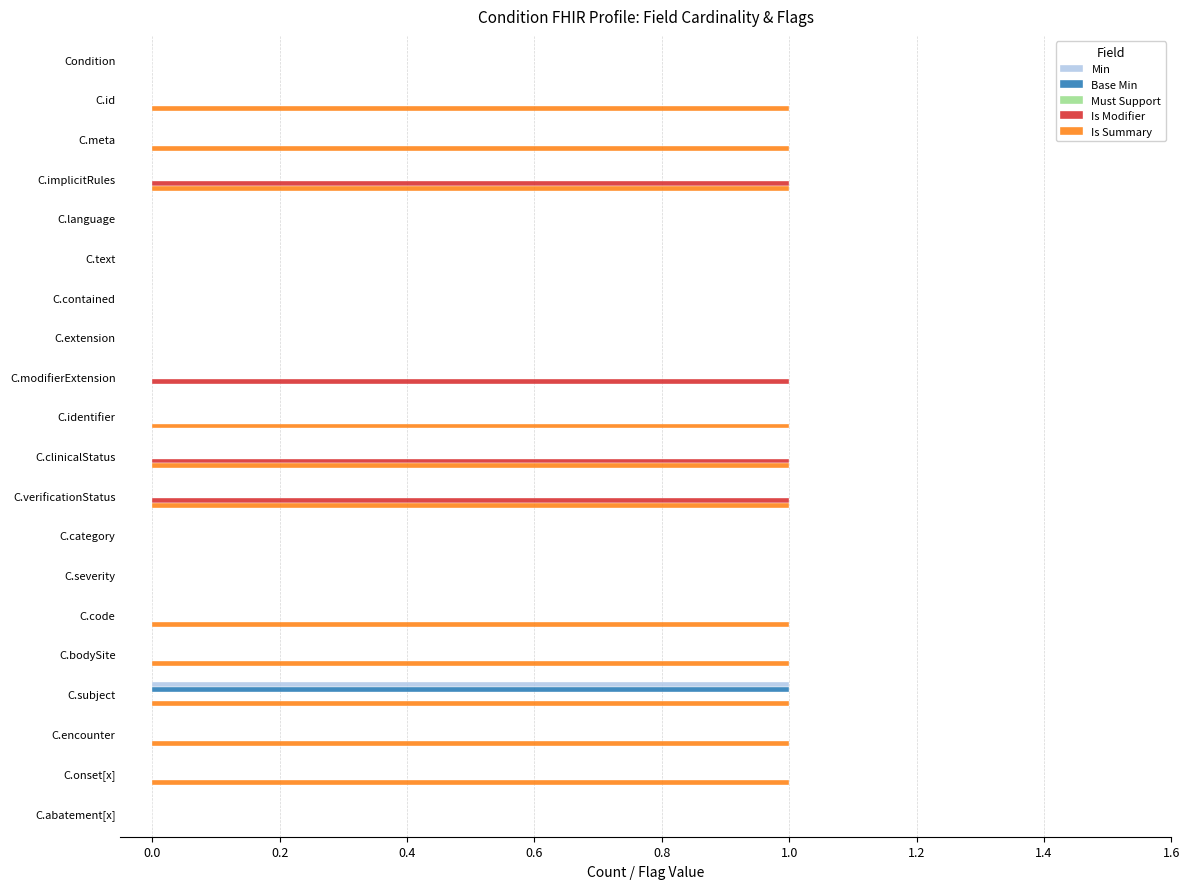

Which series has the largest total across all categories?

Is Summary